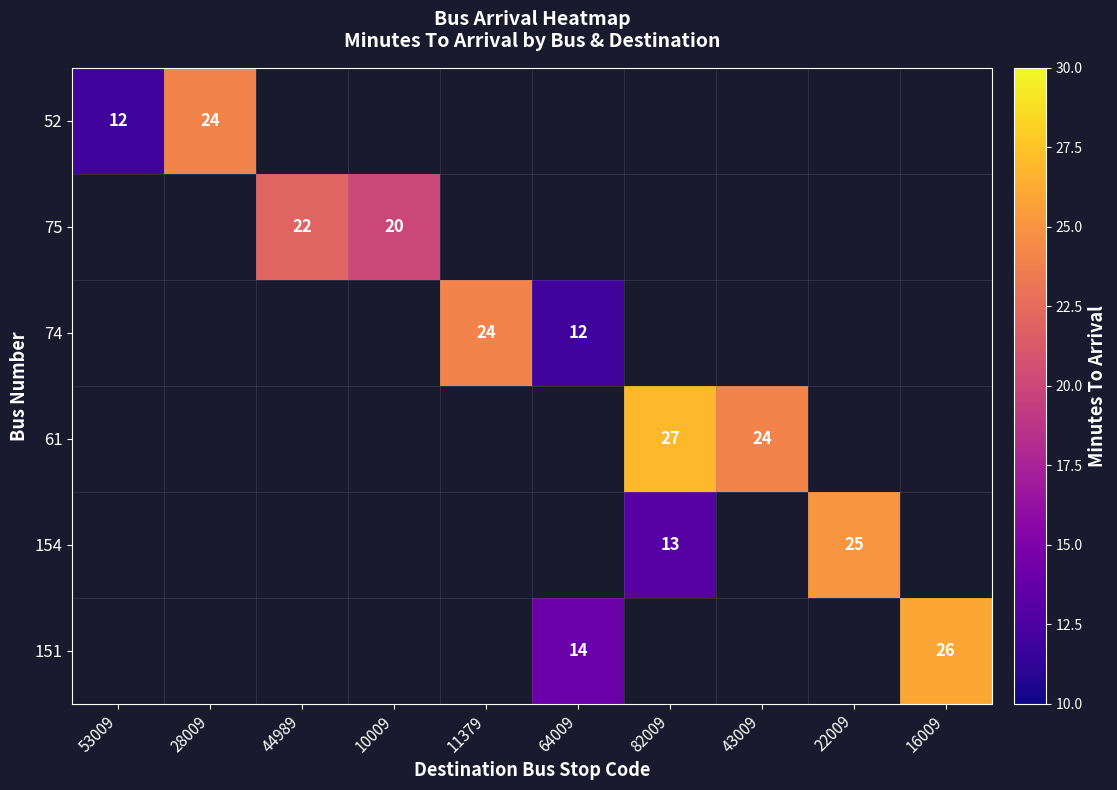

Rank the categories by 75 value from lowest to highest.

10009, 11379, 64009, 82009, 43009, 22009, 16009, 53009, 28009, 44989